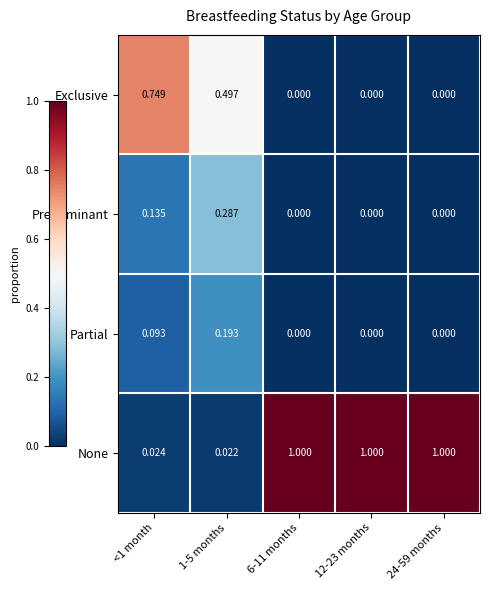

Between <1 month and 1-5 months, which series saw the biggest shift?

Exclusive